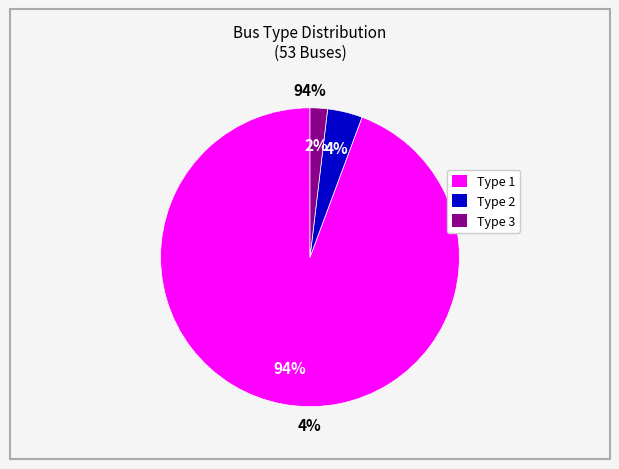

To the nearest percent, what is the difference between the largest and smallest slice percentages?

92%